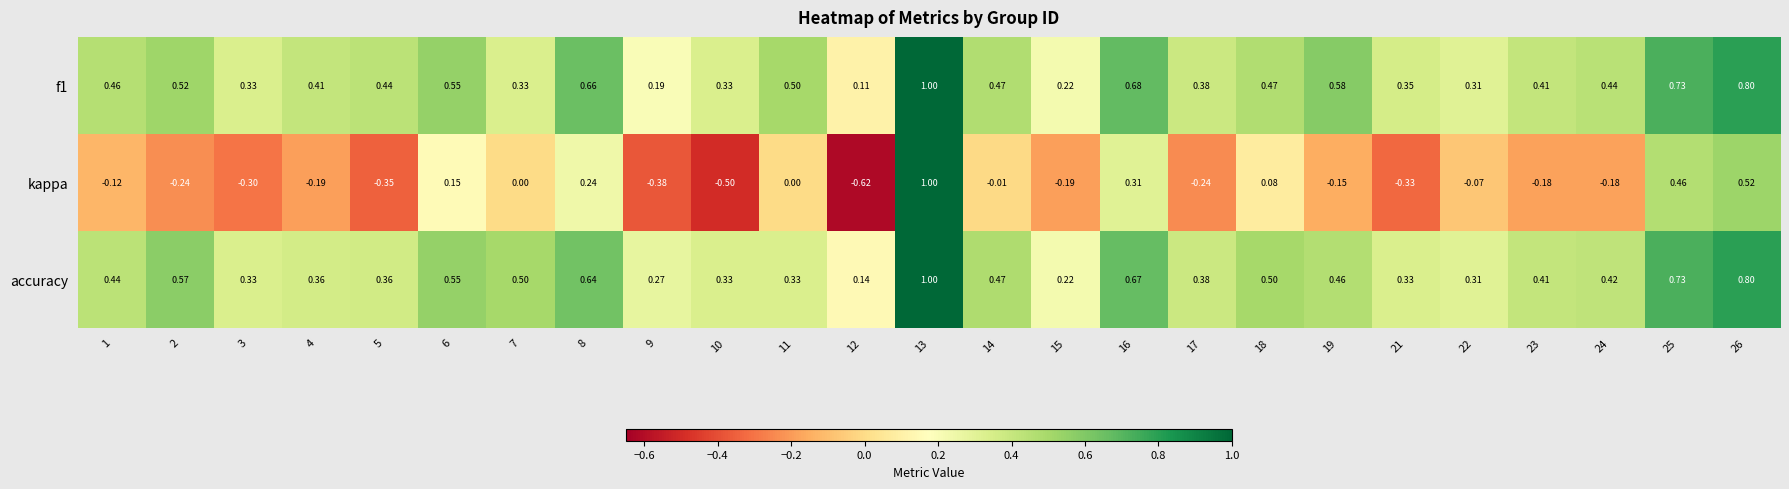

Is the value of accuracy at 12 greater than the value of kappa at 16?

No